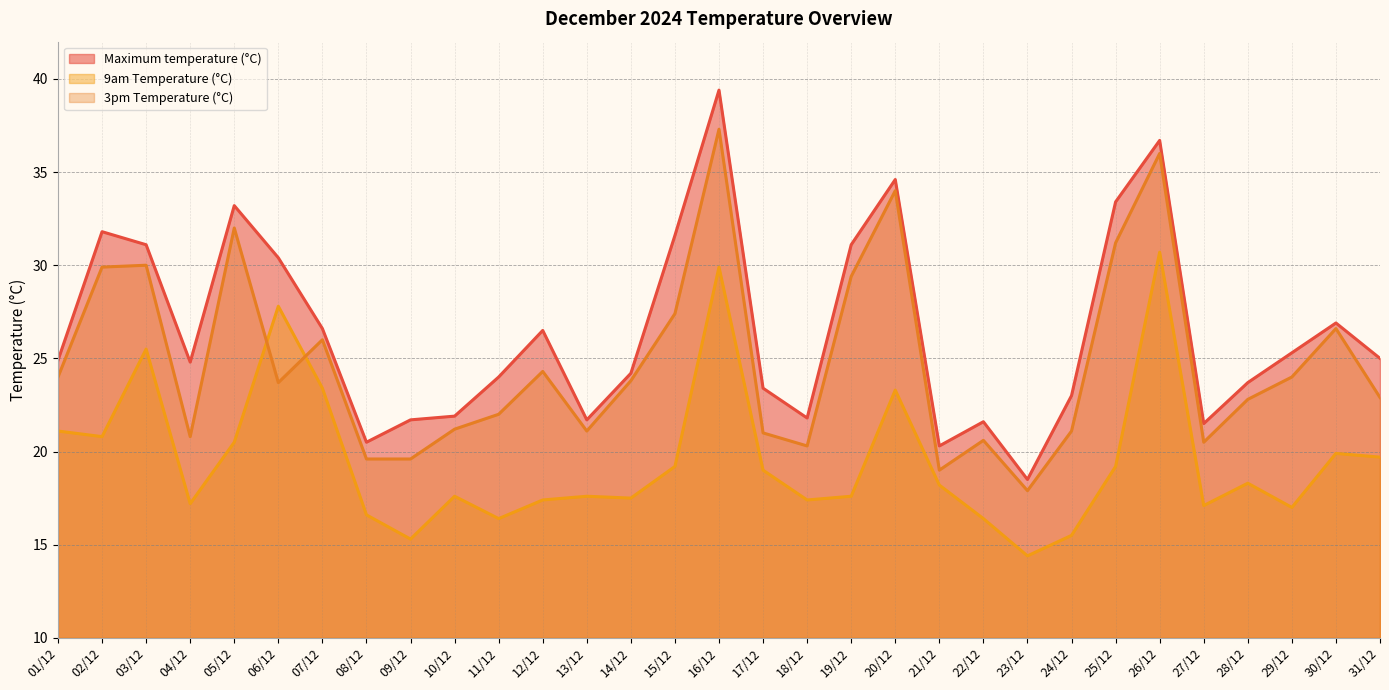

At how many categories does at least one series exceed 30?

10